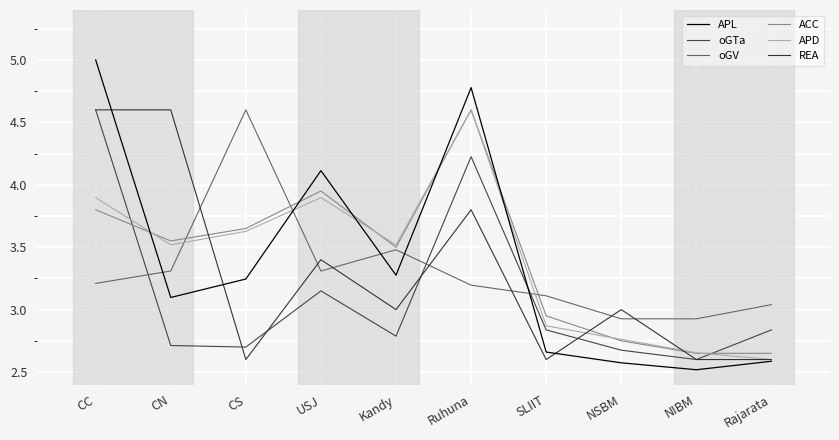

At which label is REA closest to 3?

Kandy